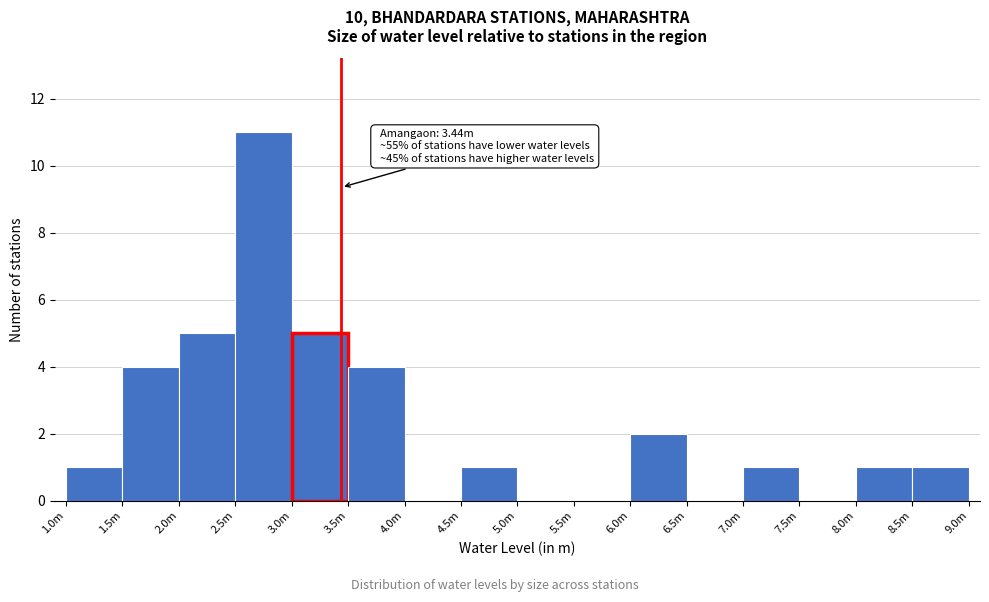

Reading right to left, transcribe all the data shown in this chart.

8.5m=1	8.0m=1	7.5m=0	7.0m=1	6.5m=0	6.0m=2	5.5m=0	5.0m=0	4.5m=1	4.0m=0	3.5m=4	3.0m=5	2.5m=11	2.0m=5	1.5m=4	1.0m=1